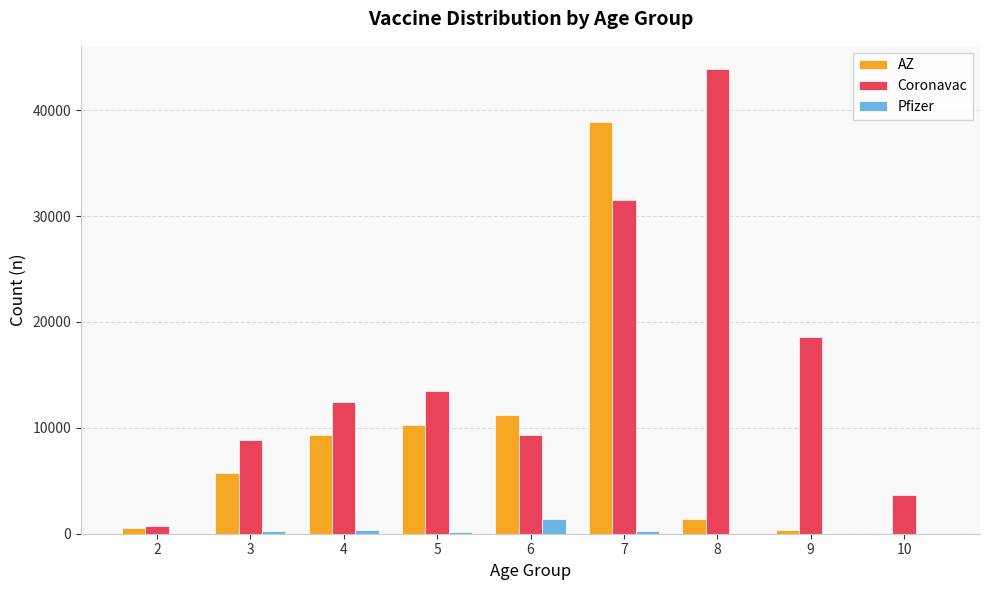

Which series has the largest total across all categories?

Coronavac